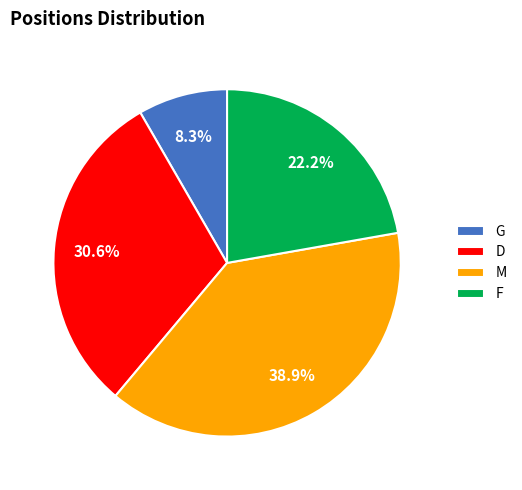

Does M account for over 50% of the chart?

No